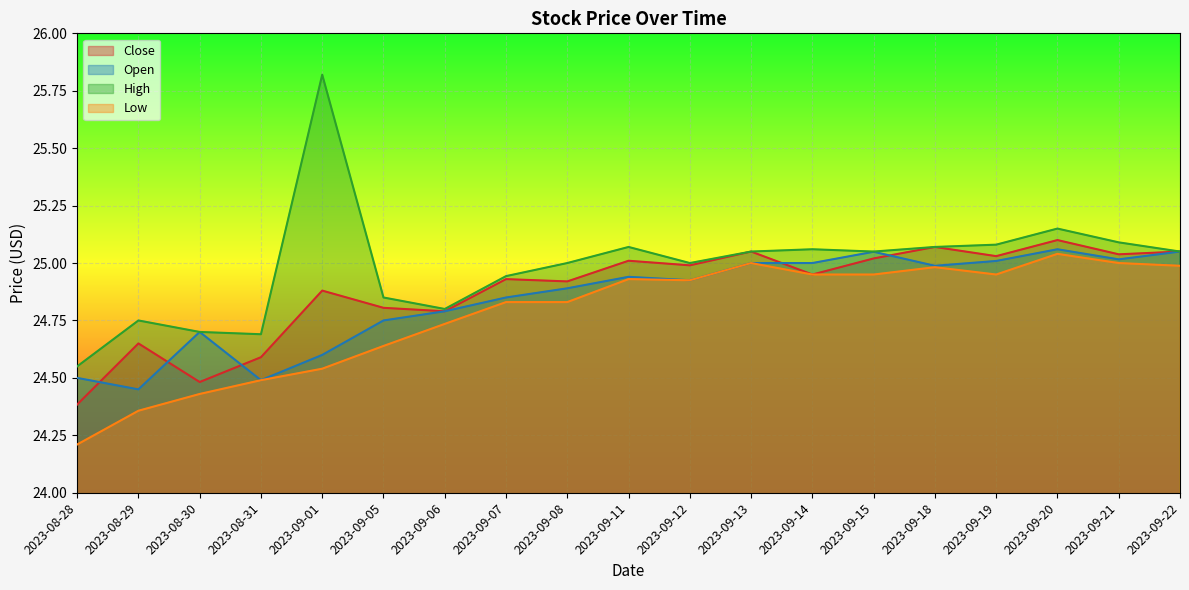

What is the spread (max minus min) of values at 2023-08-29?

0.4